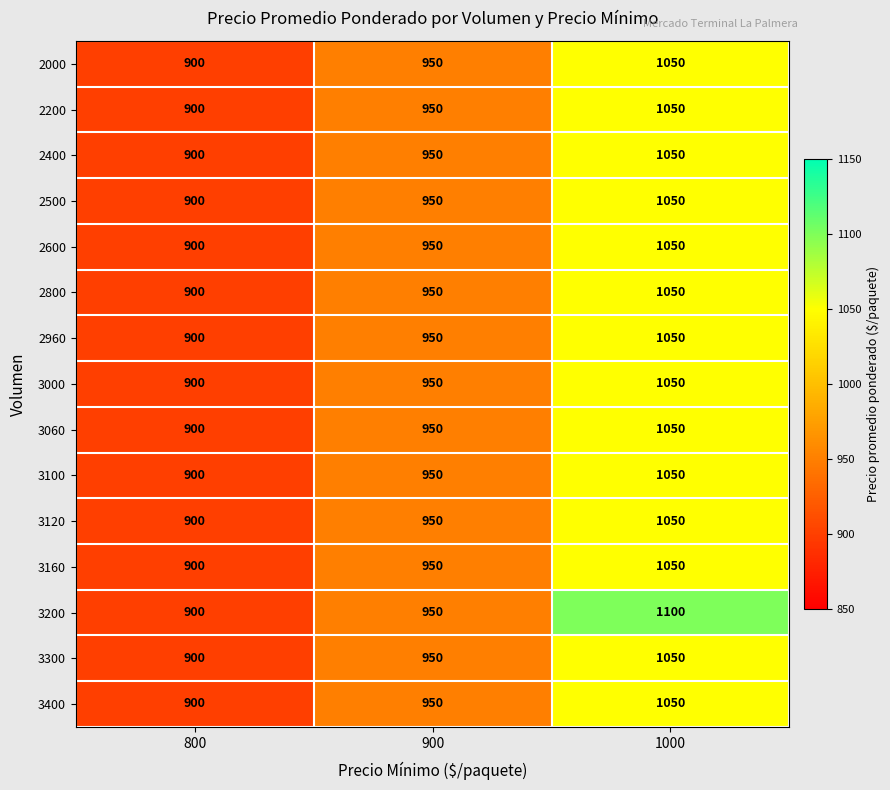

What value does the 3120 series have at 800, to the nearest 10?

900